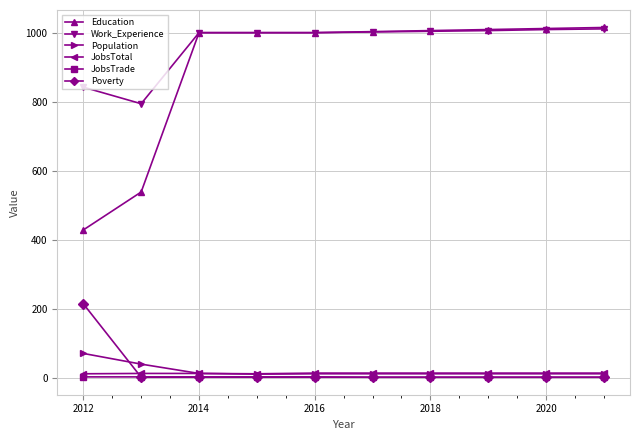

At how many categories does at least one series exceed 135?

10